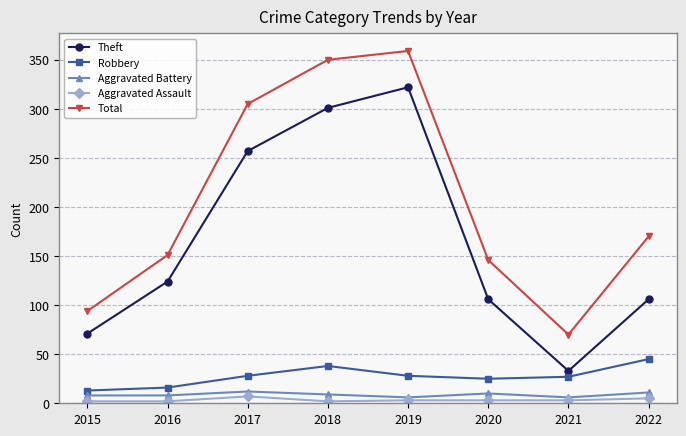

What is the lowest value of the Aggravated Assault series?

2